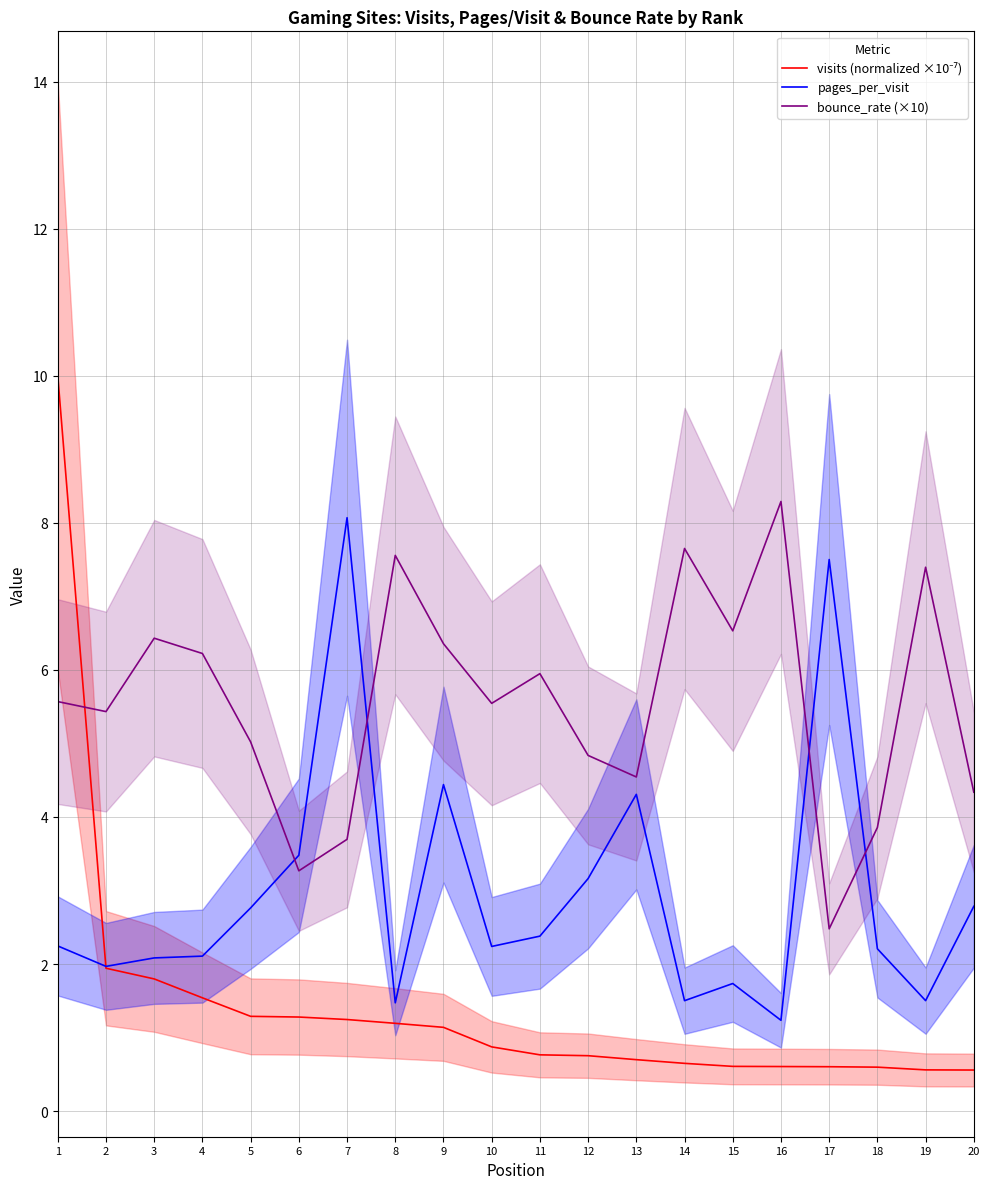

Which series has the widest spread of values?

visits (normalized ×10⁻⁷)